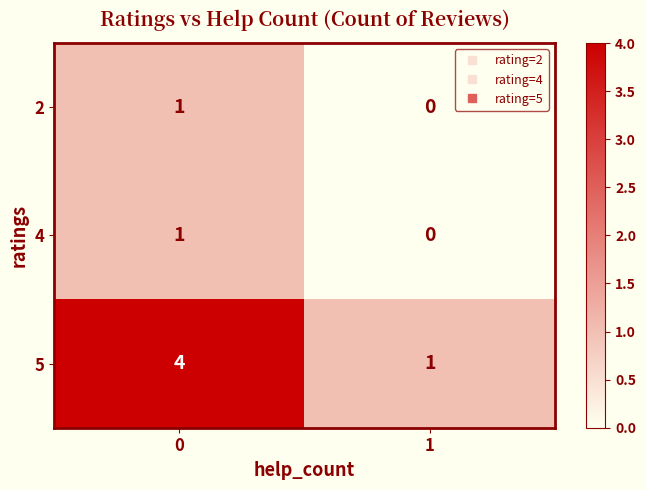

What is the difference between the maximum and minimum values in the 5 series?

3